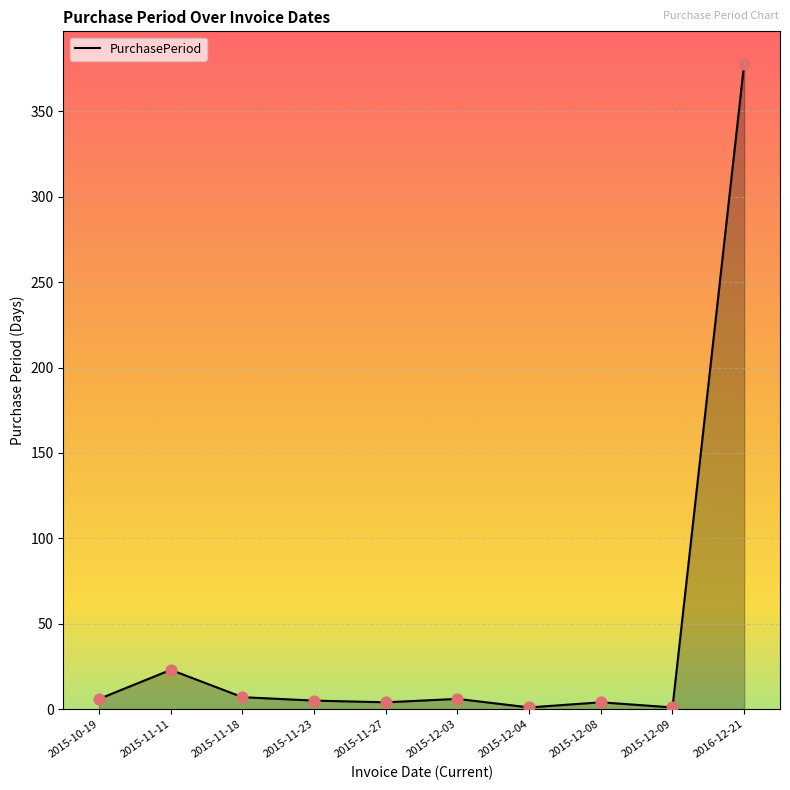

Is it true that the value at 2016-12-21 is 504?

False